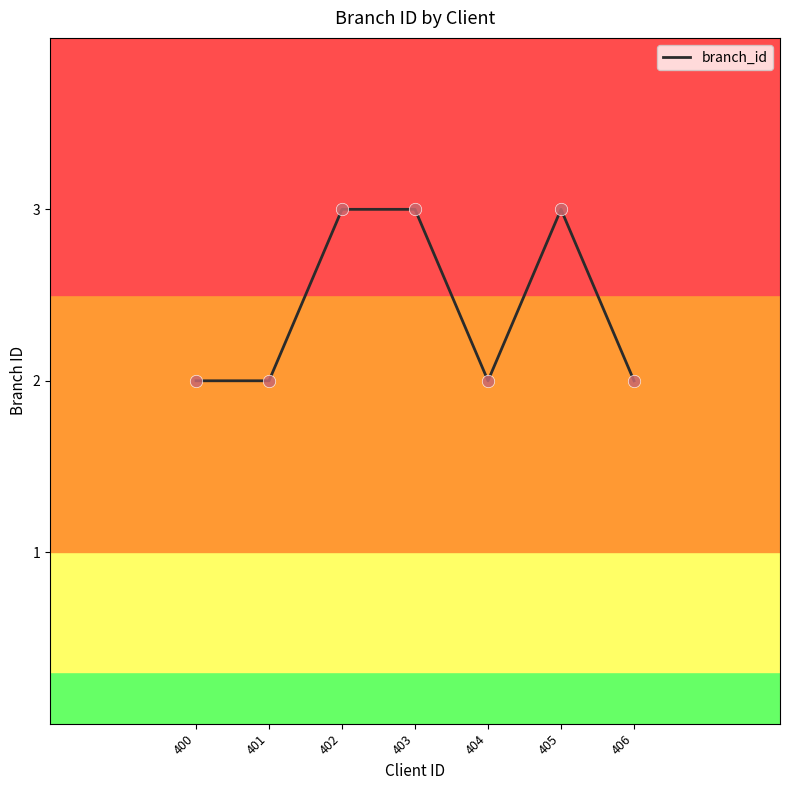

Which has a higher value, 404 or 405?

405